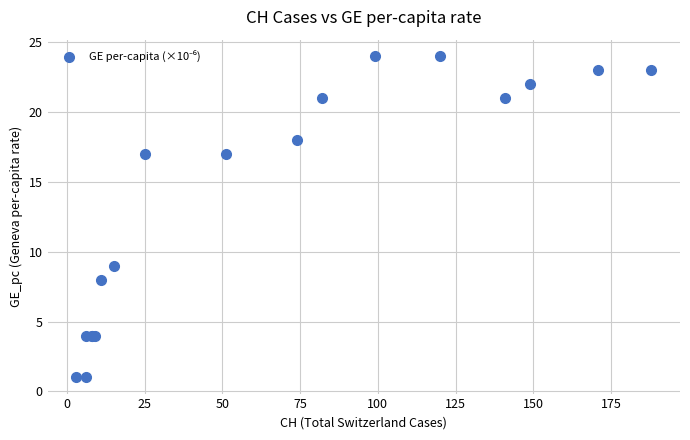

What Y value in the scatter plot is closest to 12?

9